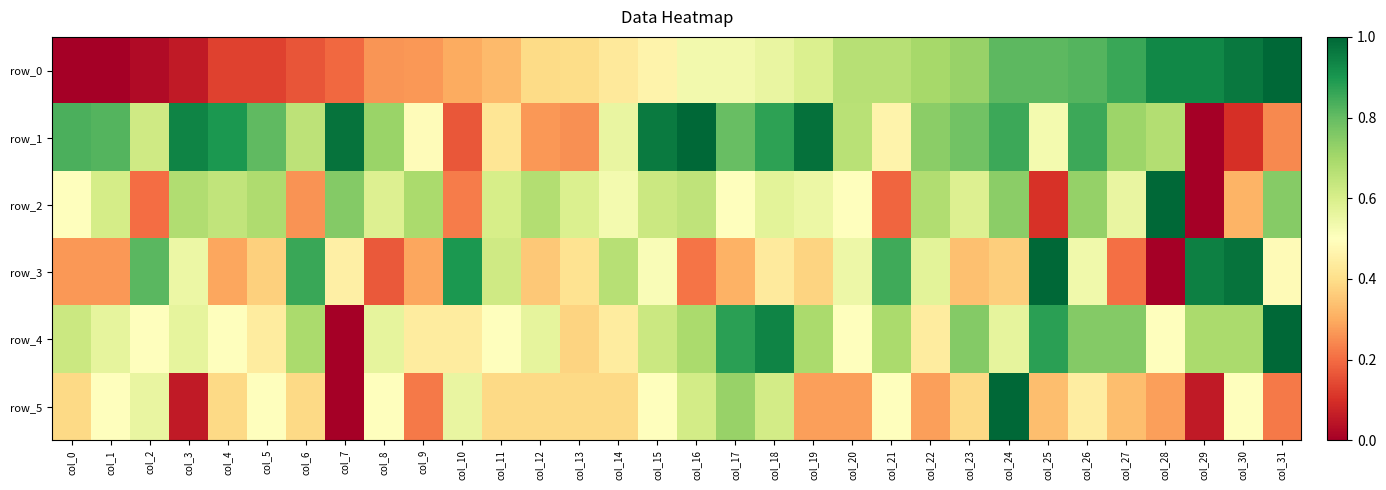

At which category is the sum across all series the highest?

col_24